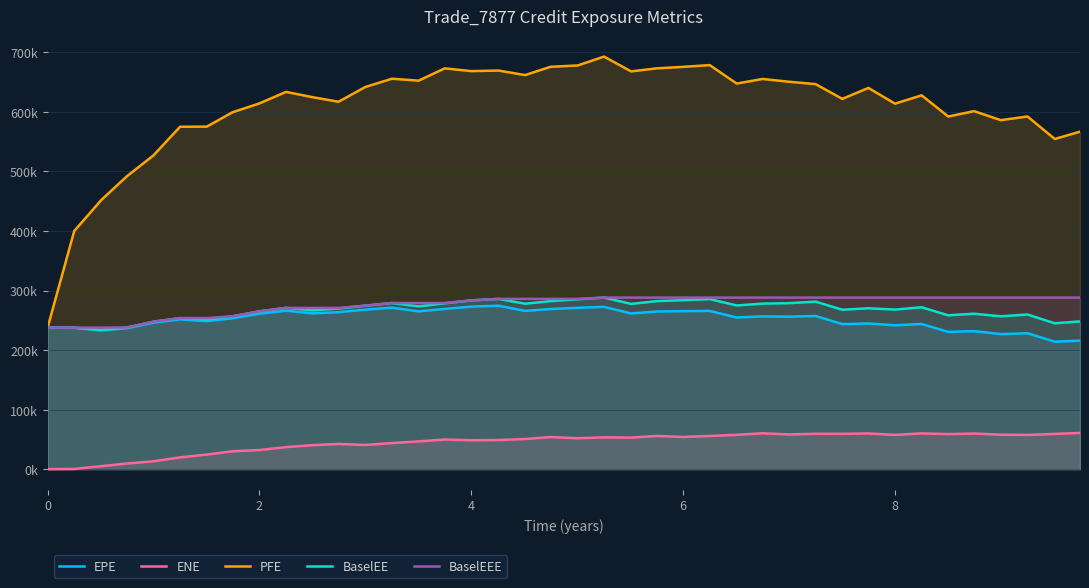

What is the average value of the EPE series?

252473.0